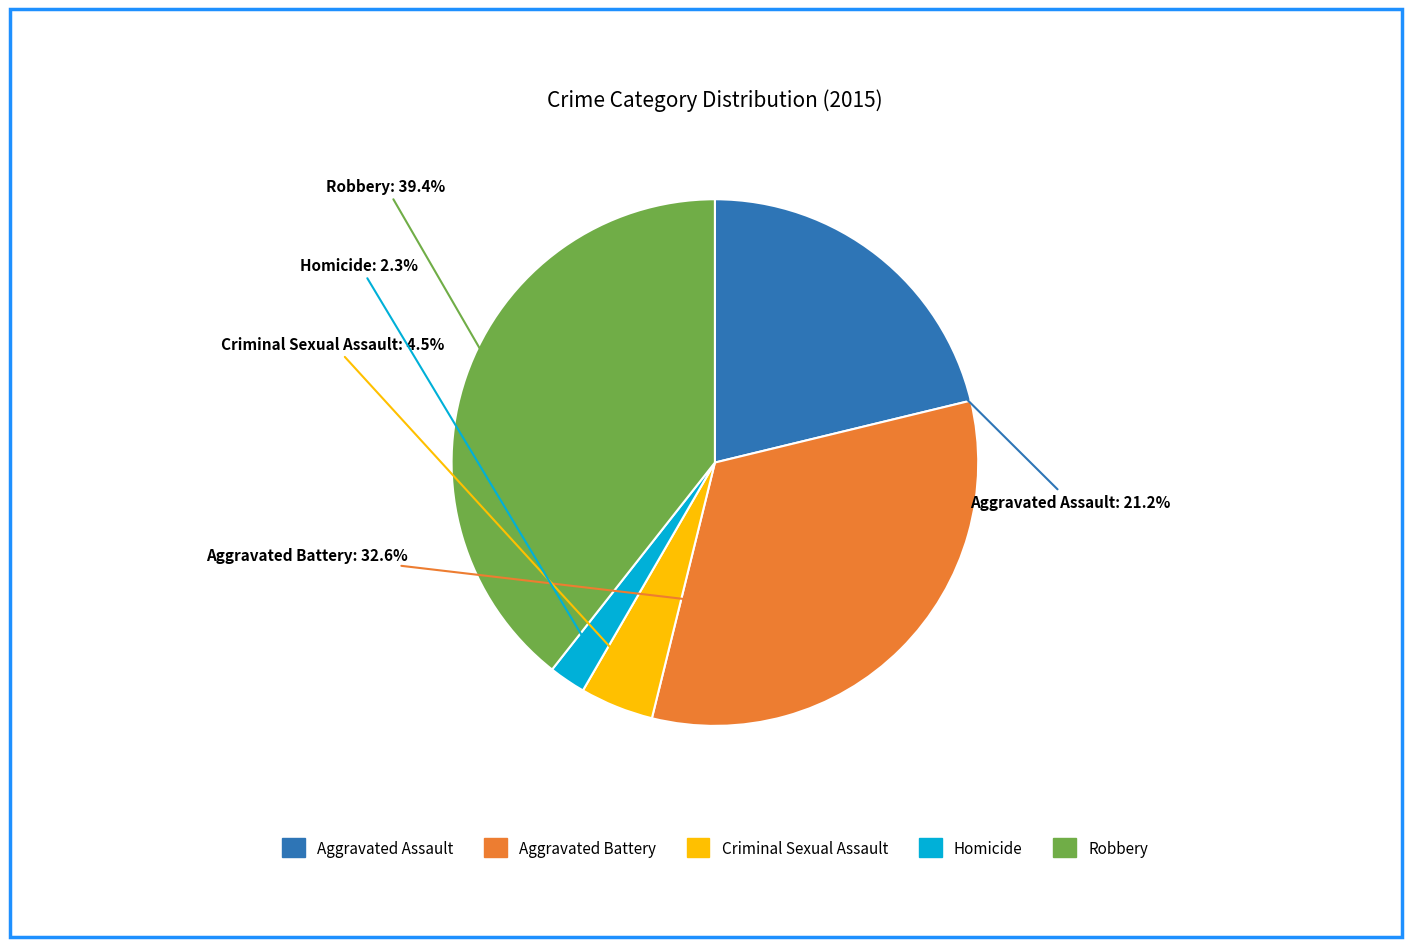

How many segments does this pie chart have?

5